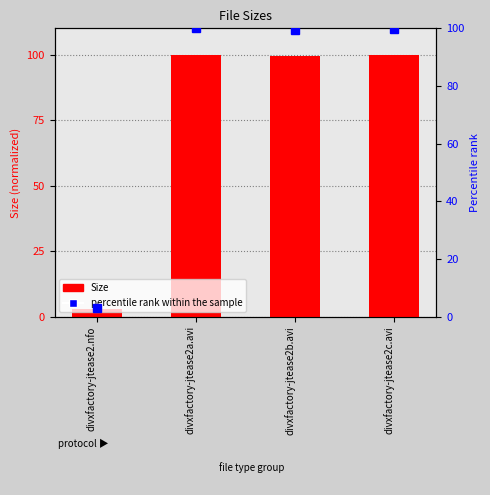

Reading left to right, list all the values displayed in this chart.

3.0	100.0	99.5	99.9